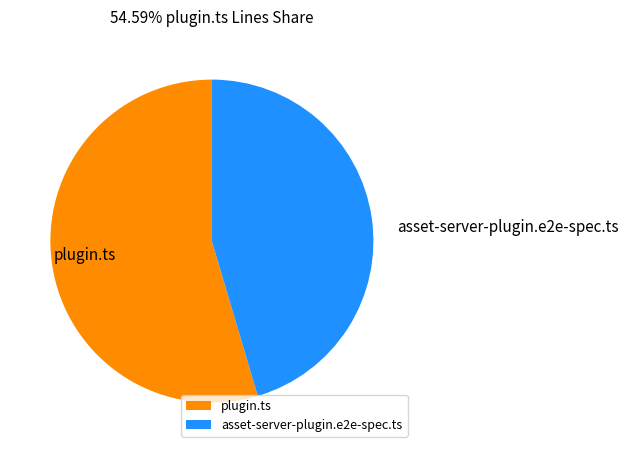

Do asset-server-plugin.e2e-spec.ts and plugin.ts together represent more than half of the pie?

Yes